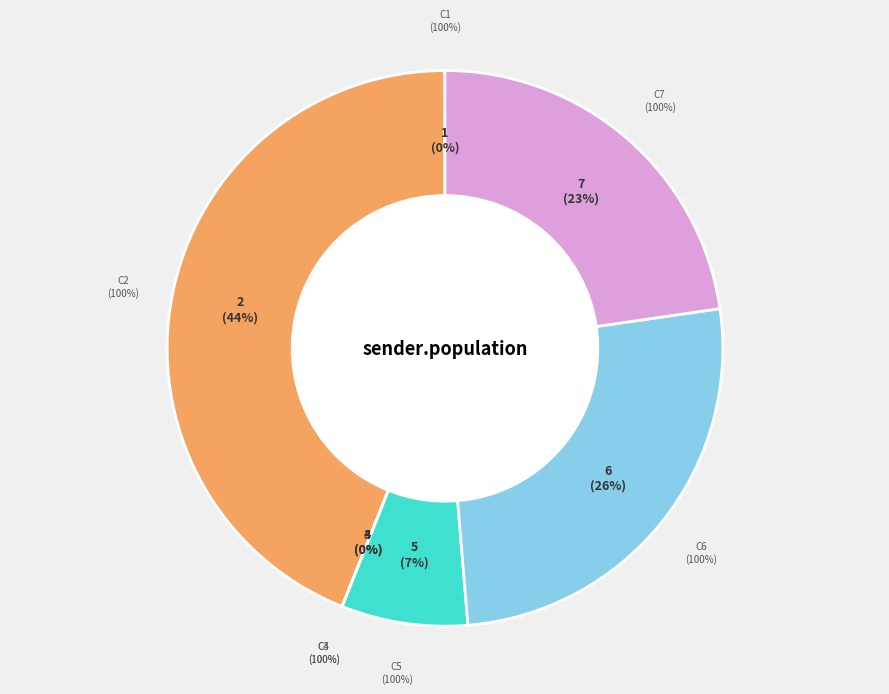

What is the largest slice in the pie chart?

c2